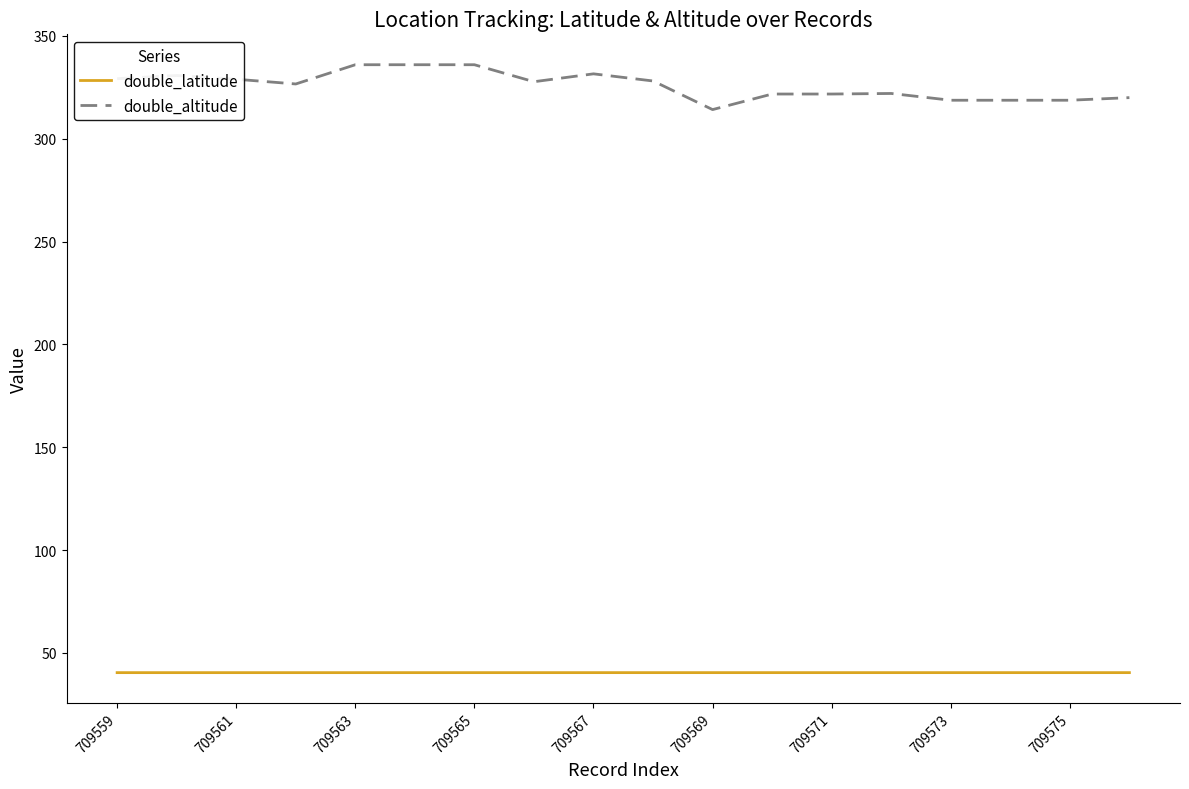

Rank the series by their maximum value, from highest to lowest.

double_altitude, double_latitude